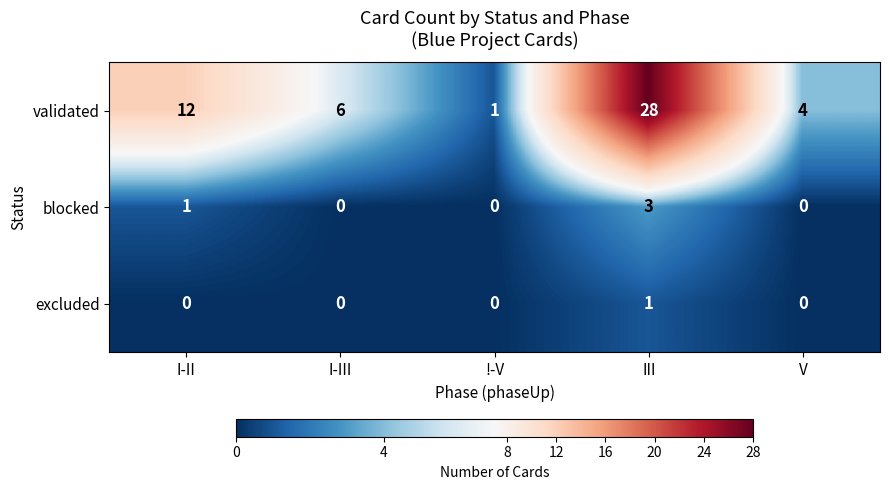

The value of validated at III is 12. True or false?

False